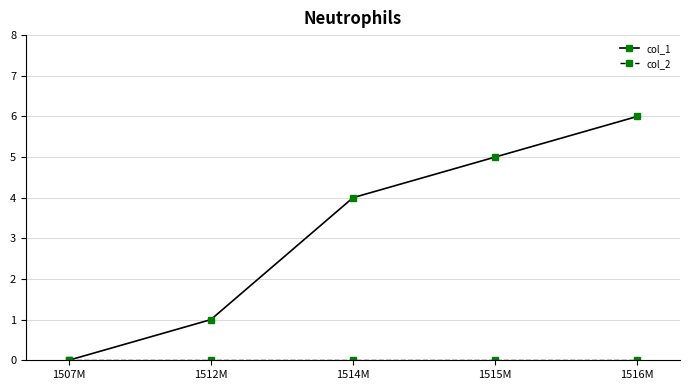

What position from the left is 1515M?

4